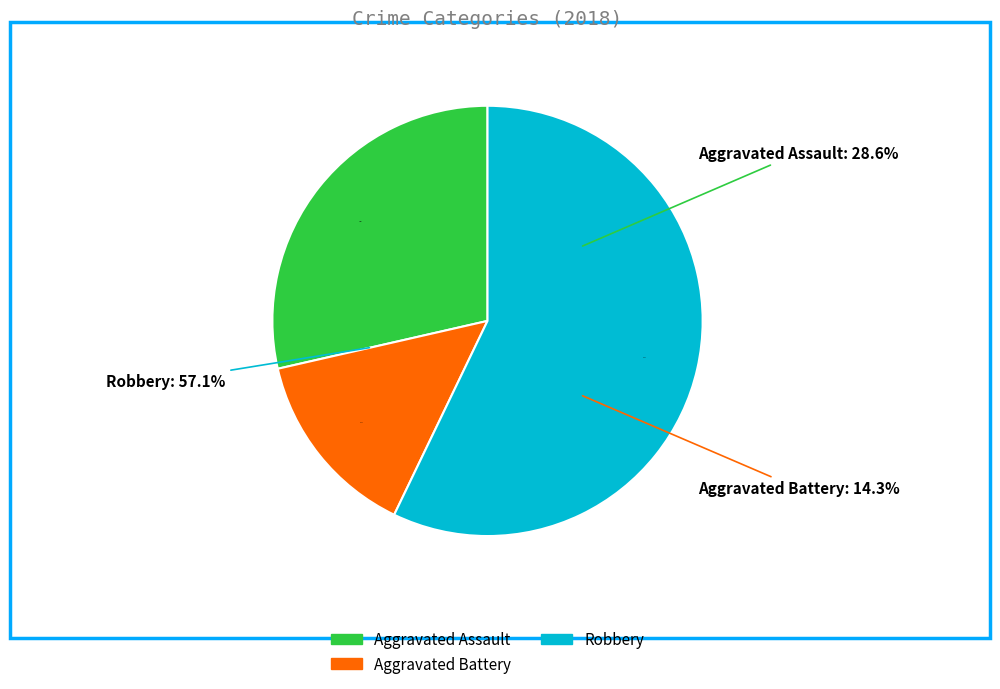

To the nearest percent, what portion does Robbery represent?

57%